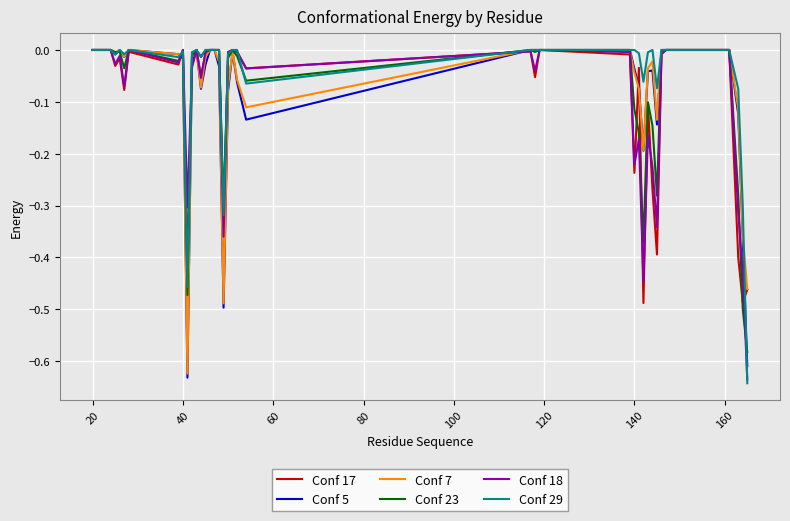

True or false: Conf 18 and Conf 29 intersect in this chart.

True